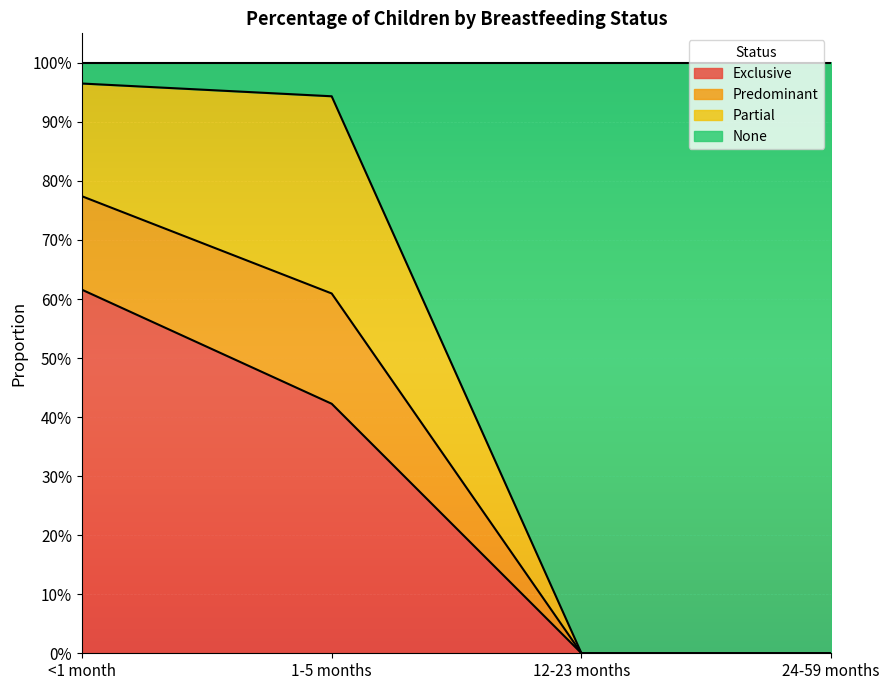

At which category does the chart reach its minimum across all series?

12-23 months